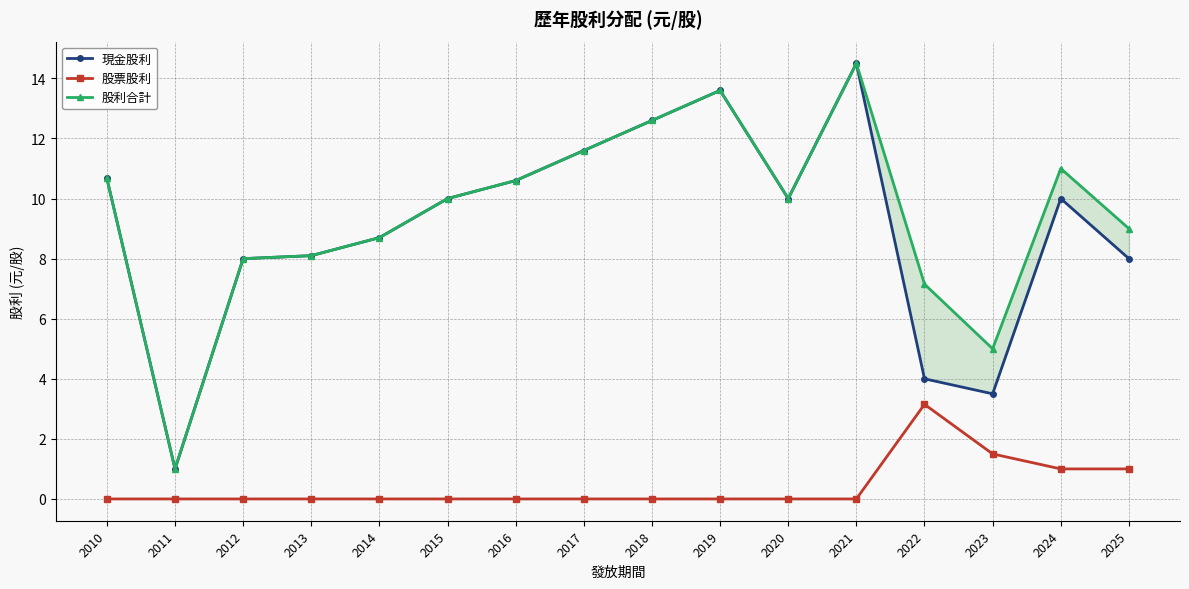

Is the value of 股利合計 at 2013 greater than the value of 現金股利 at 2011?

Yes